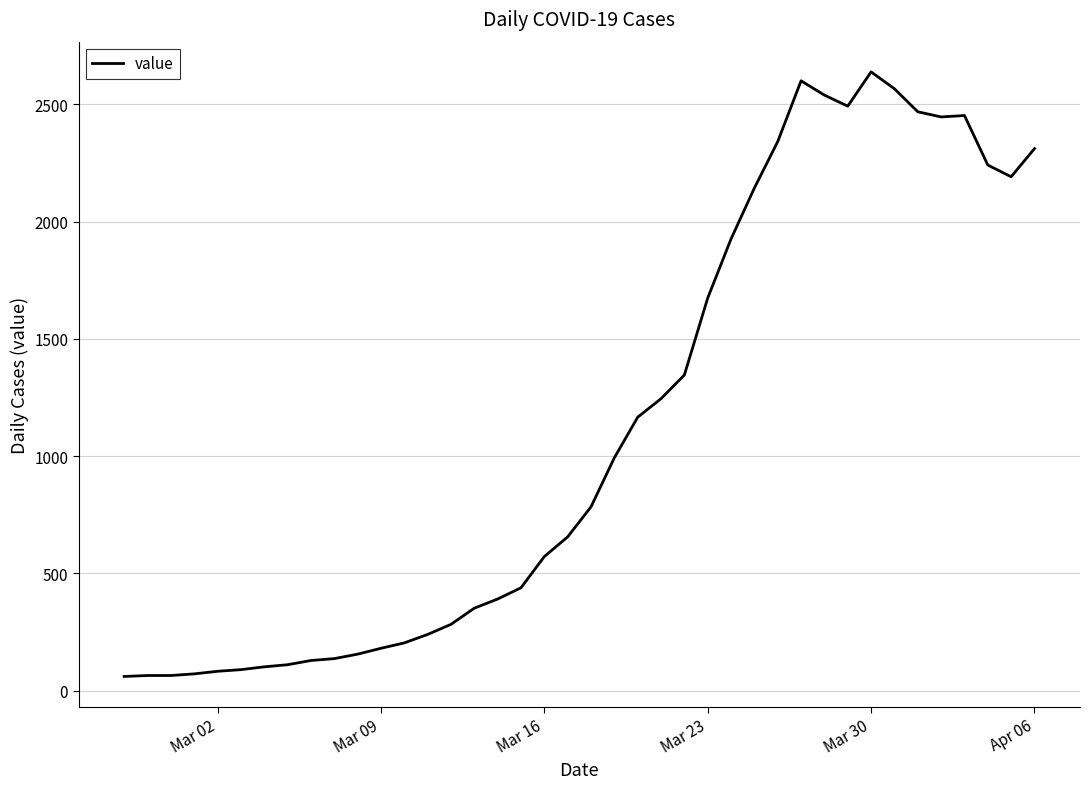

How many lines are shown in the chart?

1